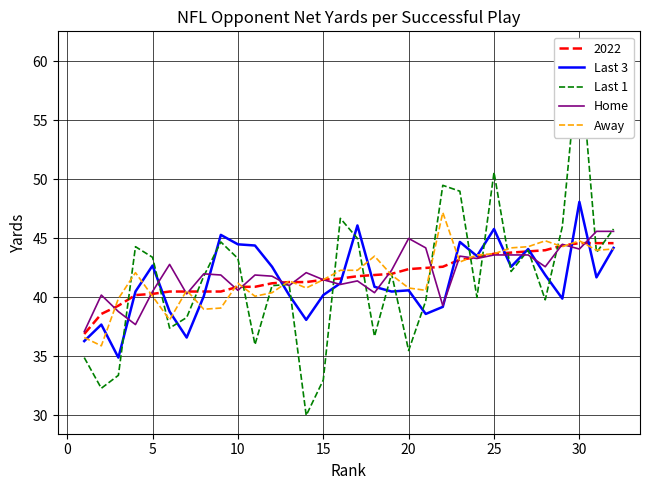

How many interior local valleys does the Last 3 series have?

9